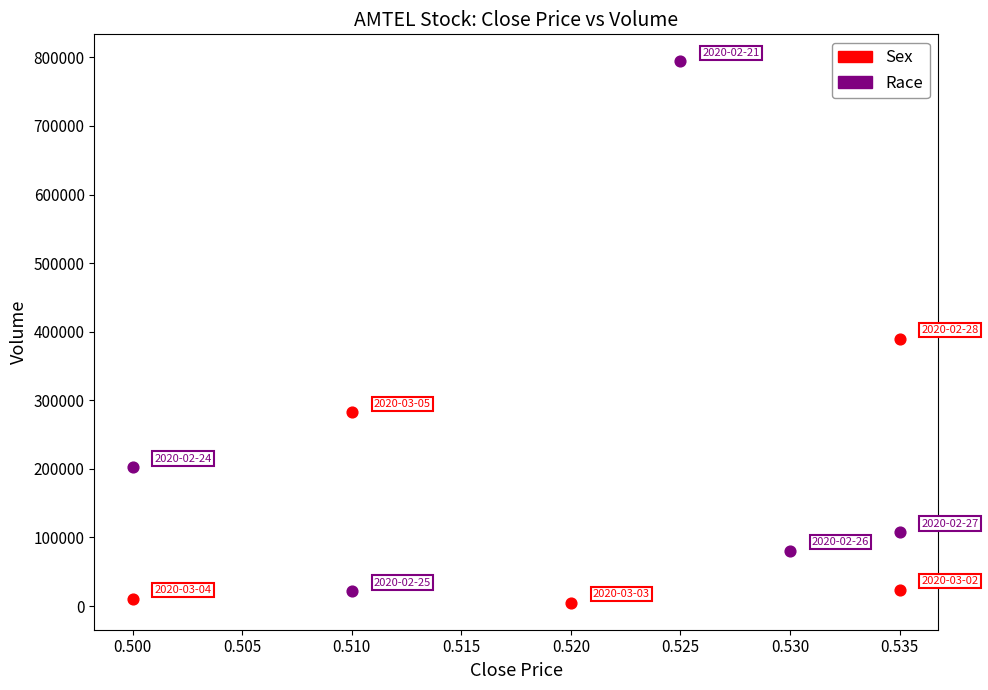

Which series has the widest spread of Y values?

Race